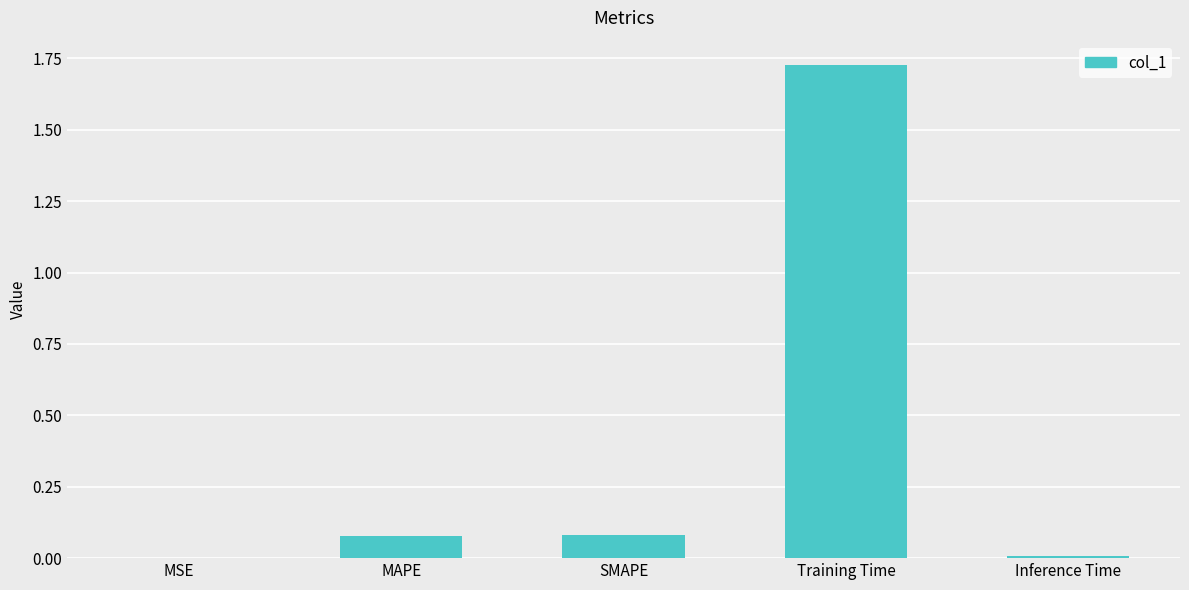

What is the sum of all values?

1.9